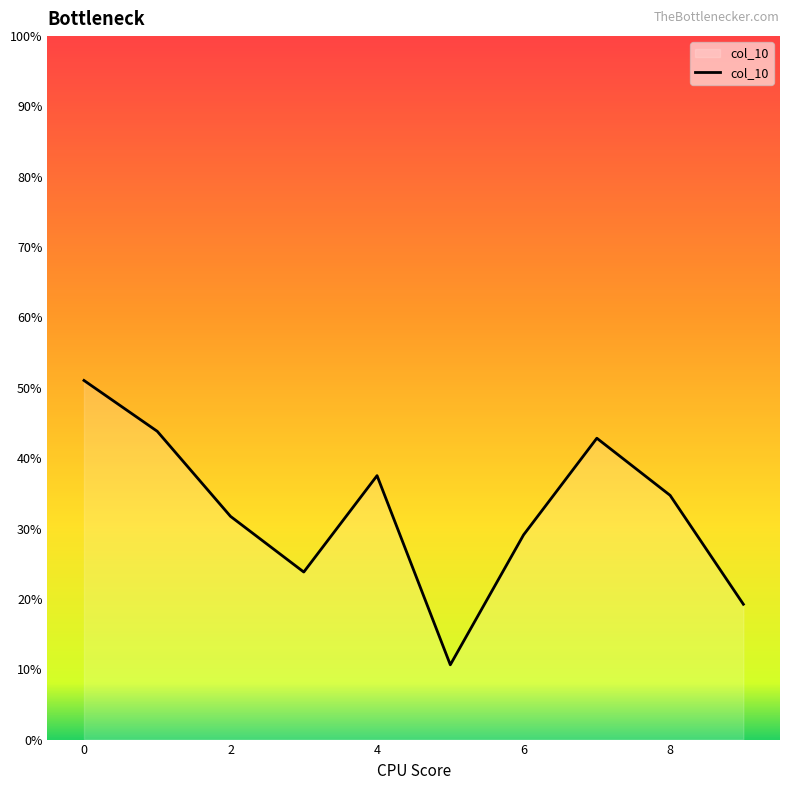

True or false: the data has more than 0 interior local peaks.

True